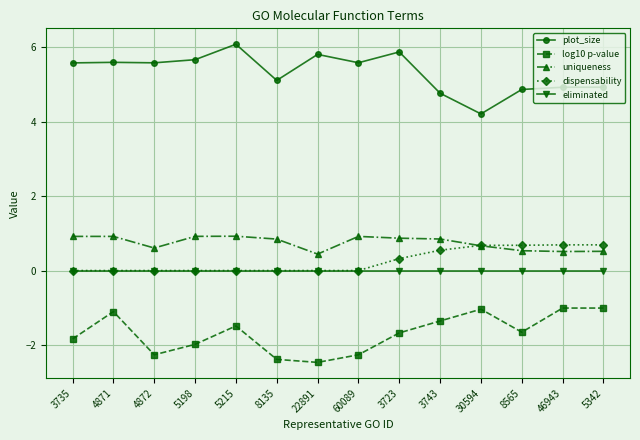

What is the difference between the maximum and minimum values in the uniqueness series?

0.5